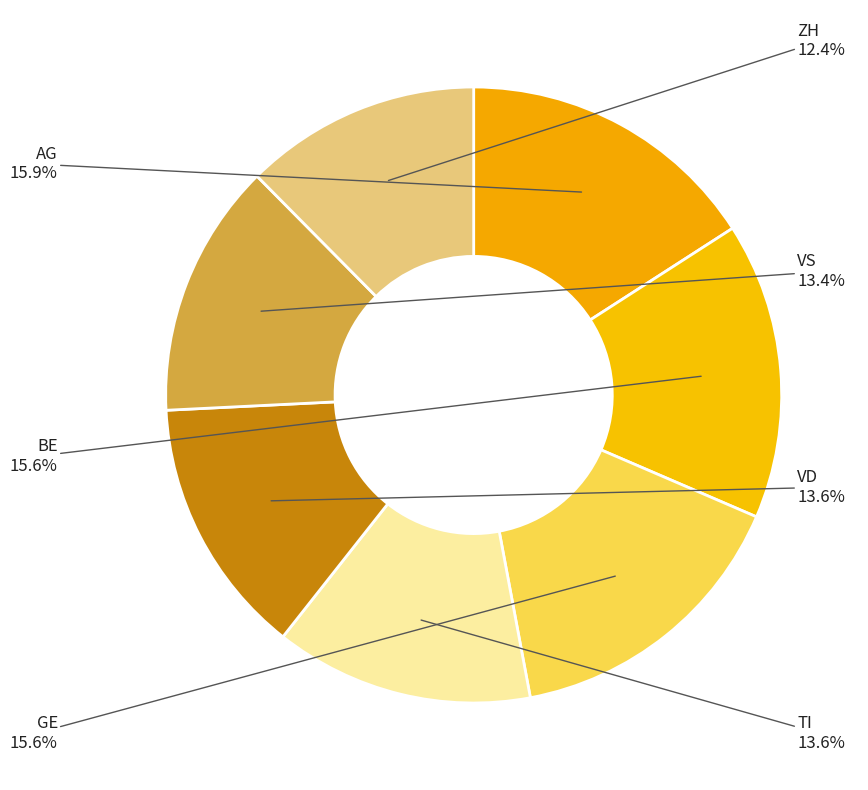

How many segments does this pie chart have?

7